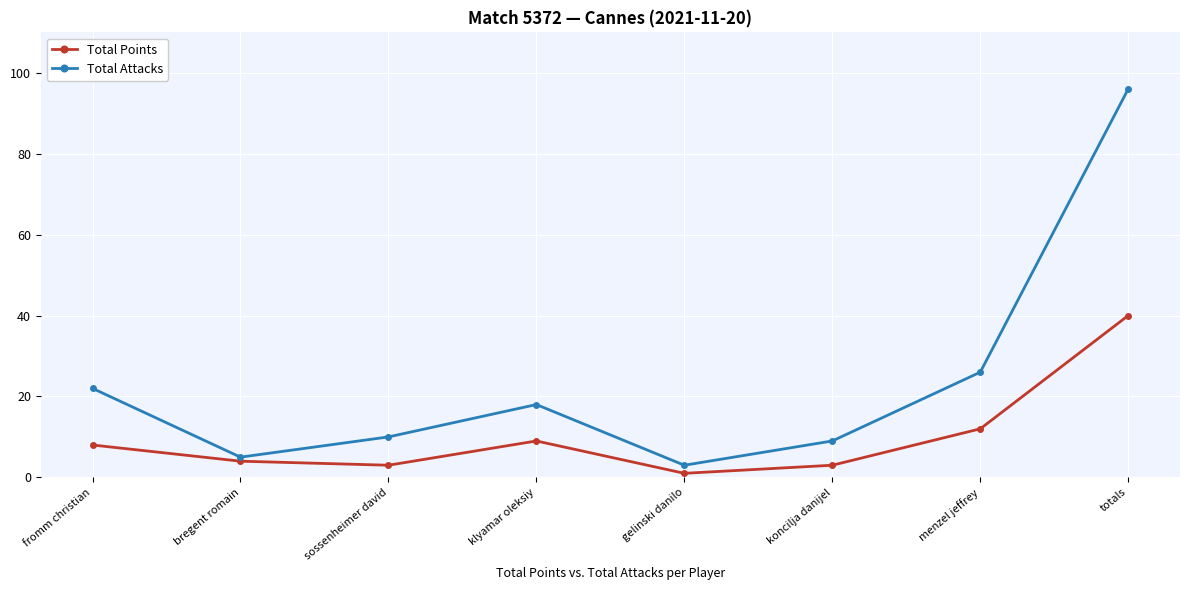

What is the smallest value displayed?

1